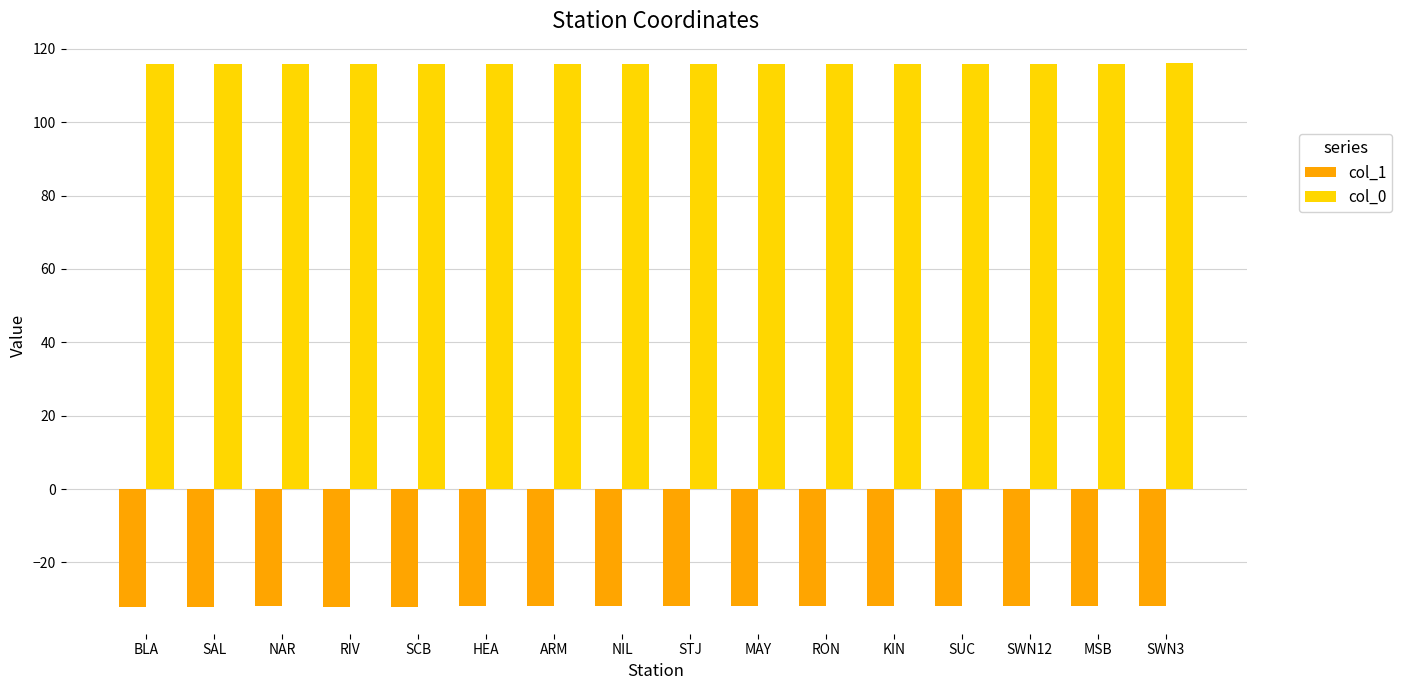

What is the total value across all series at MAY?

84.0